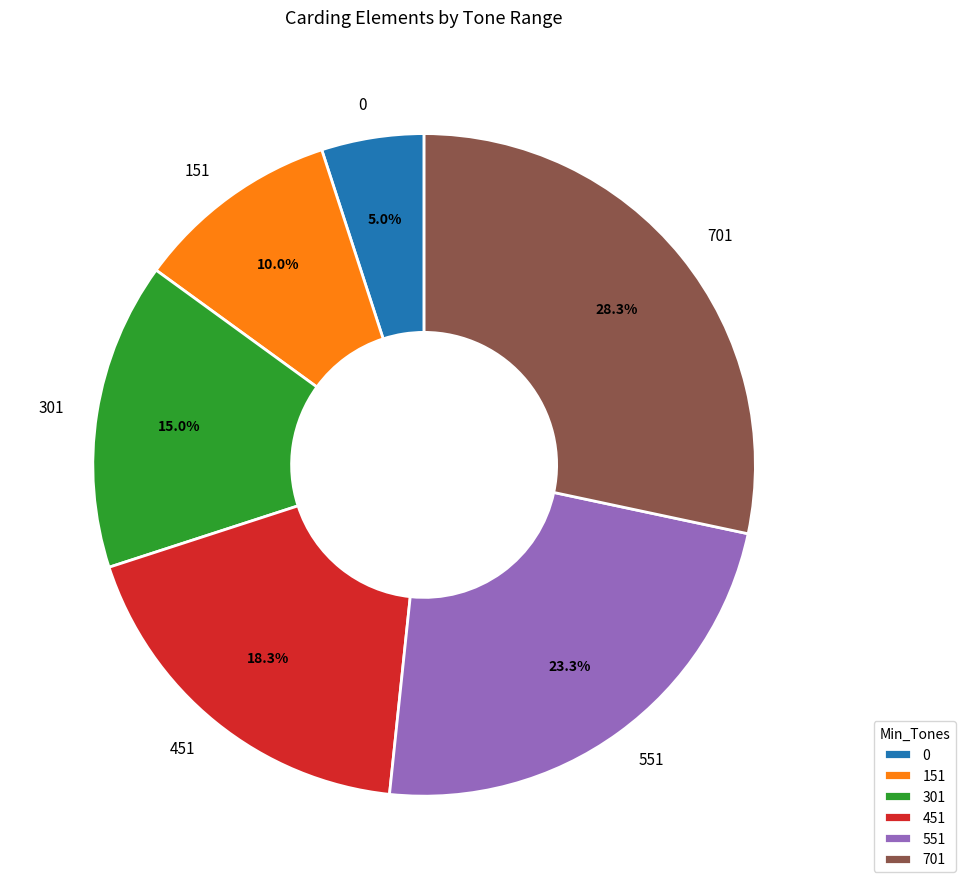

How many segments does this pie chart have?

6